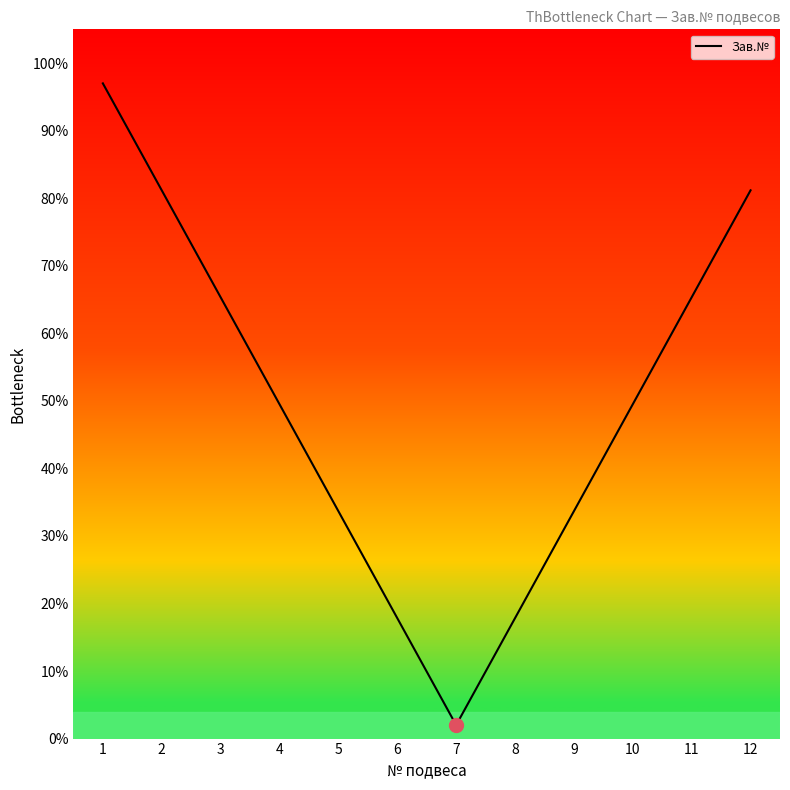

Where is the data nearest to the value 49?

4